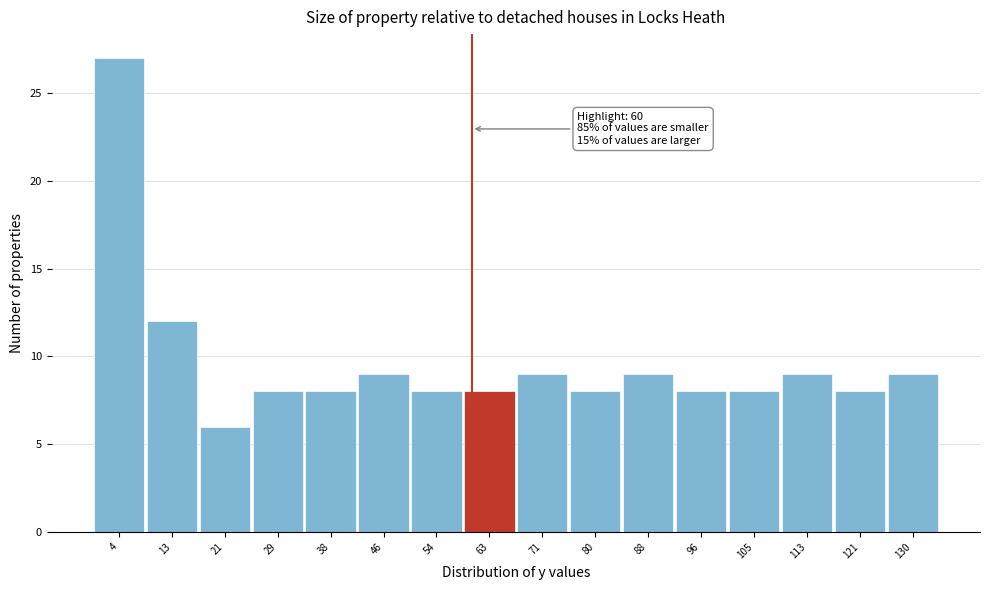

Over which range of the x-axis is the bar tallest?

0 to 8